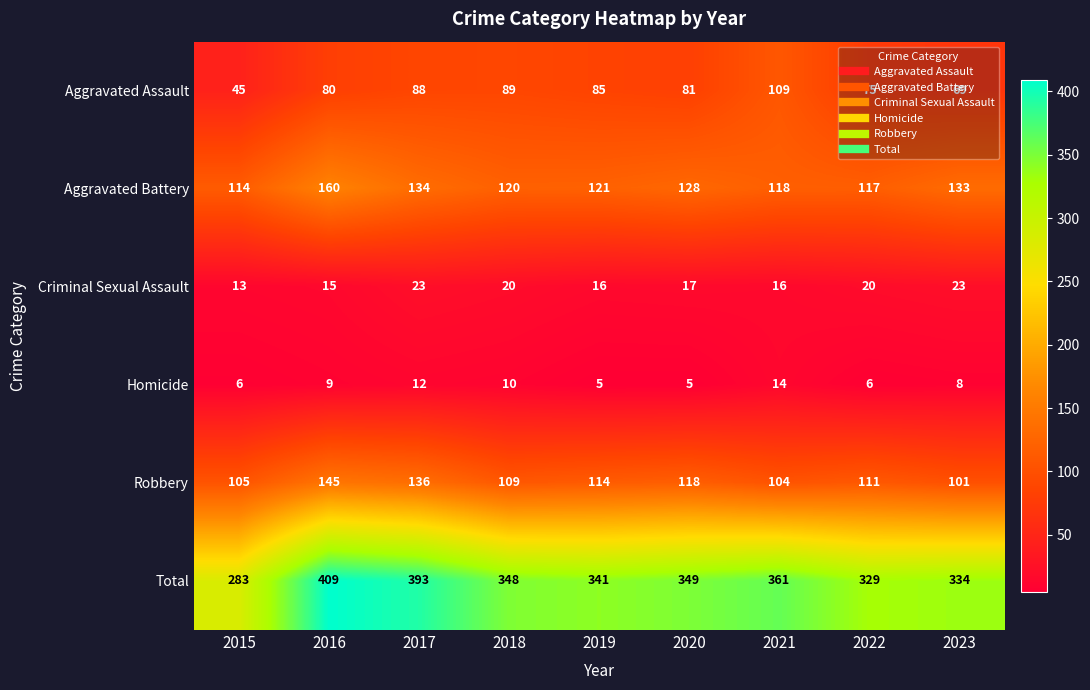

What is the approximate value of Homicide at 2019?

5